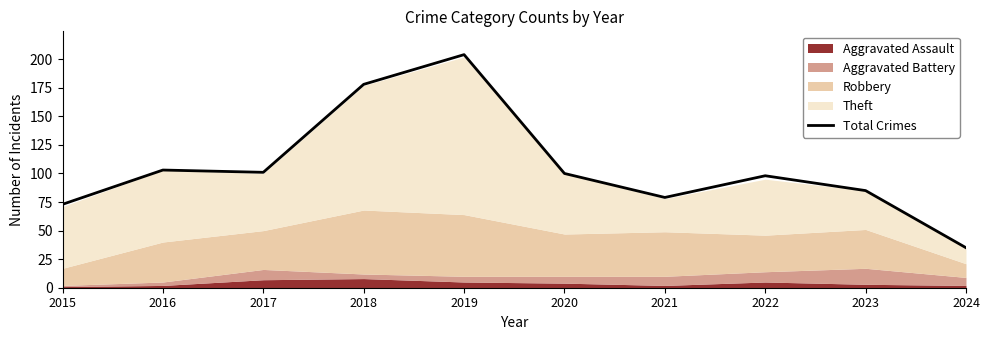

The chart shows a value of 22 at 2021. True or false?

False